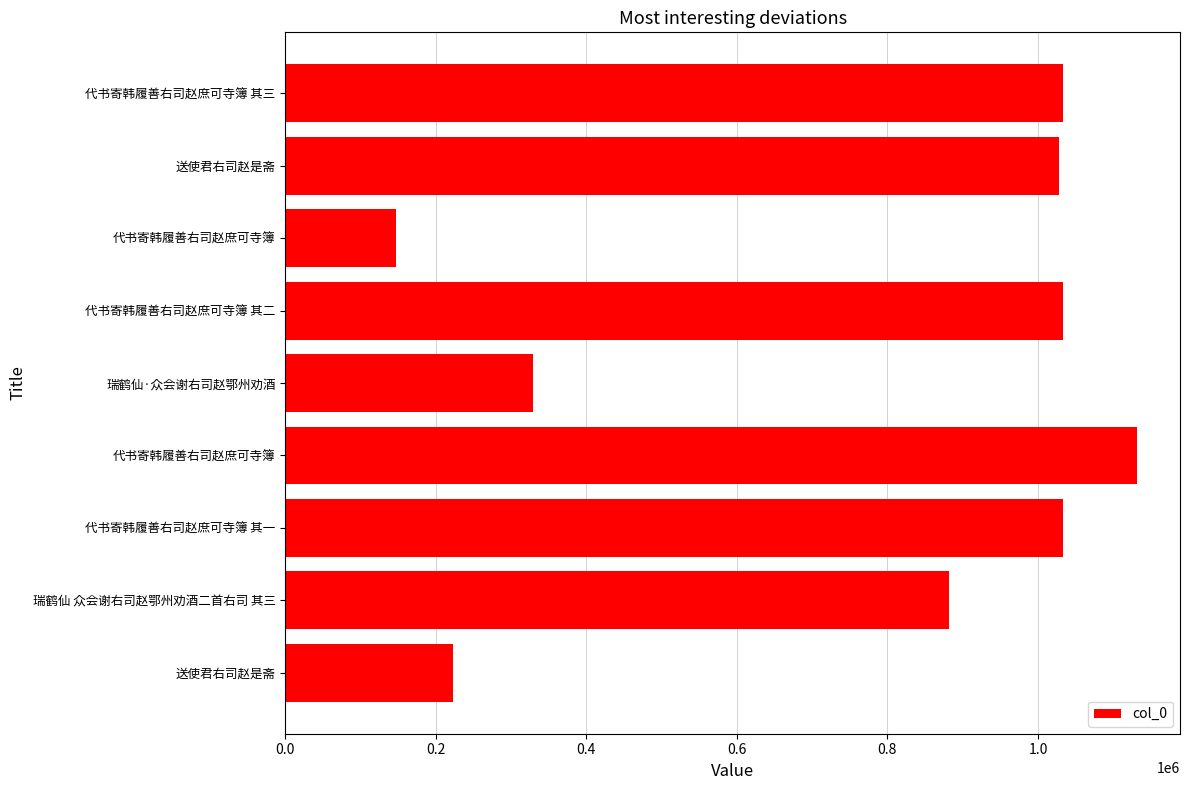

Count the number of data series in this chart.

1